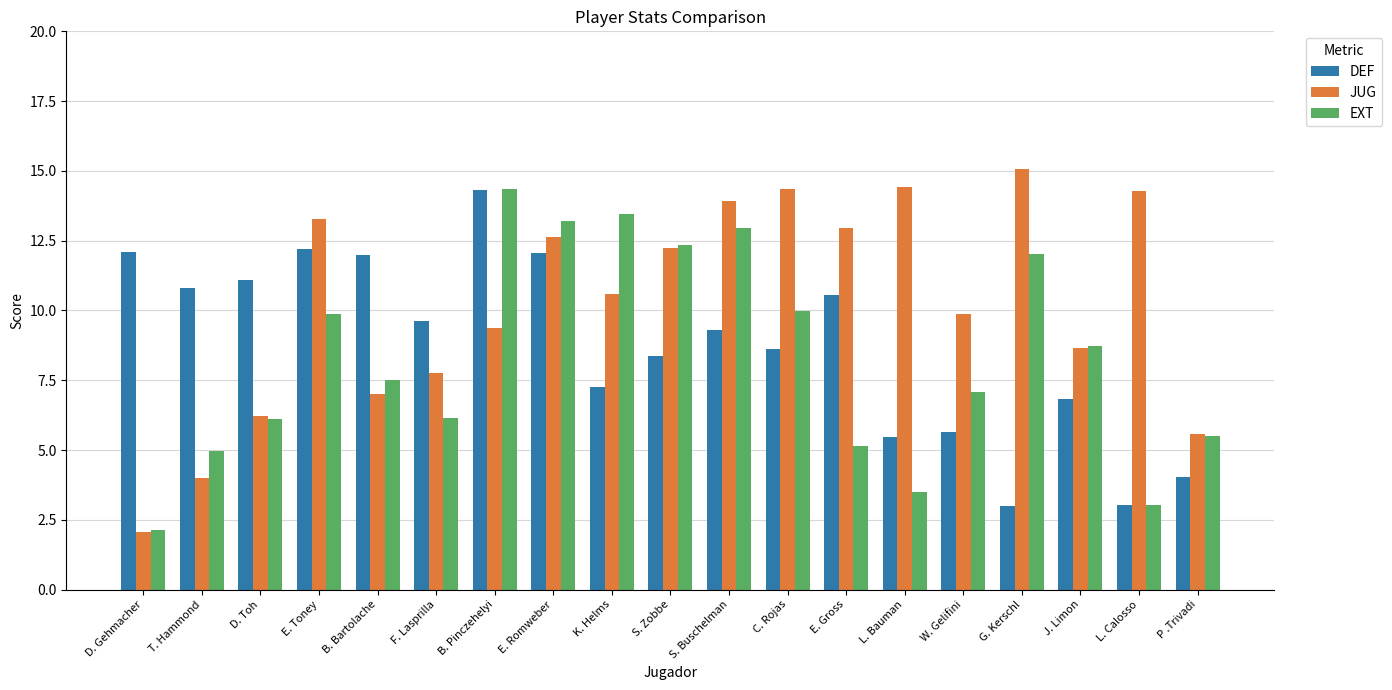

What is the label of the 15th bar from the right?

B. Bartolache